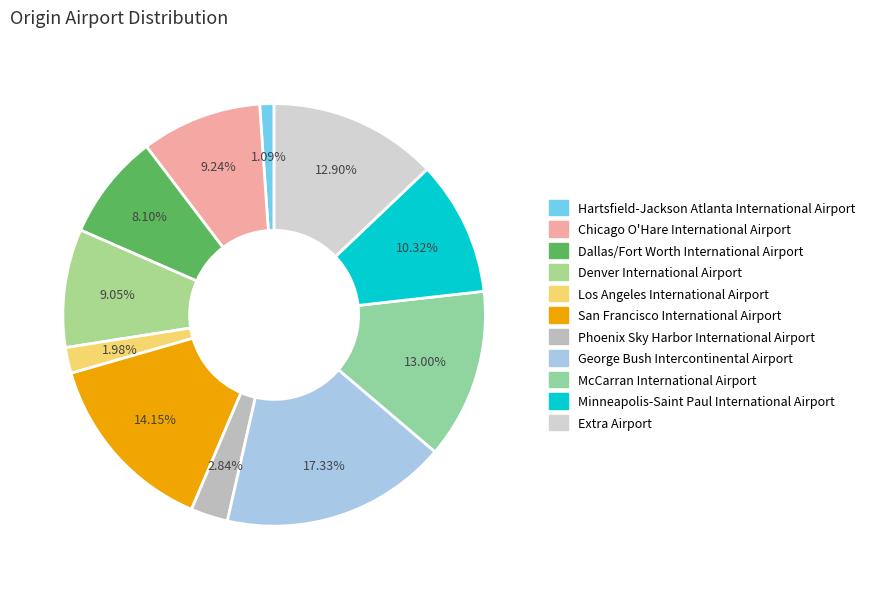

To the nearest percent, what is the average slice percentage?

9%